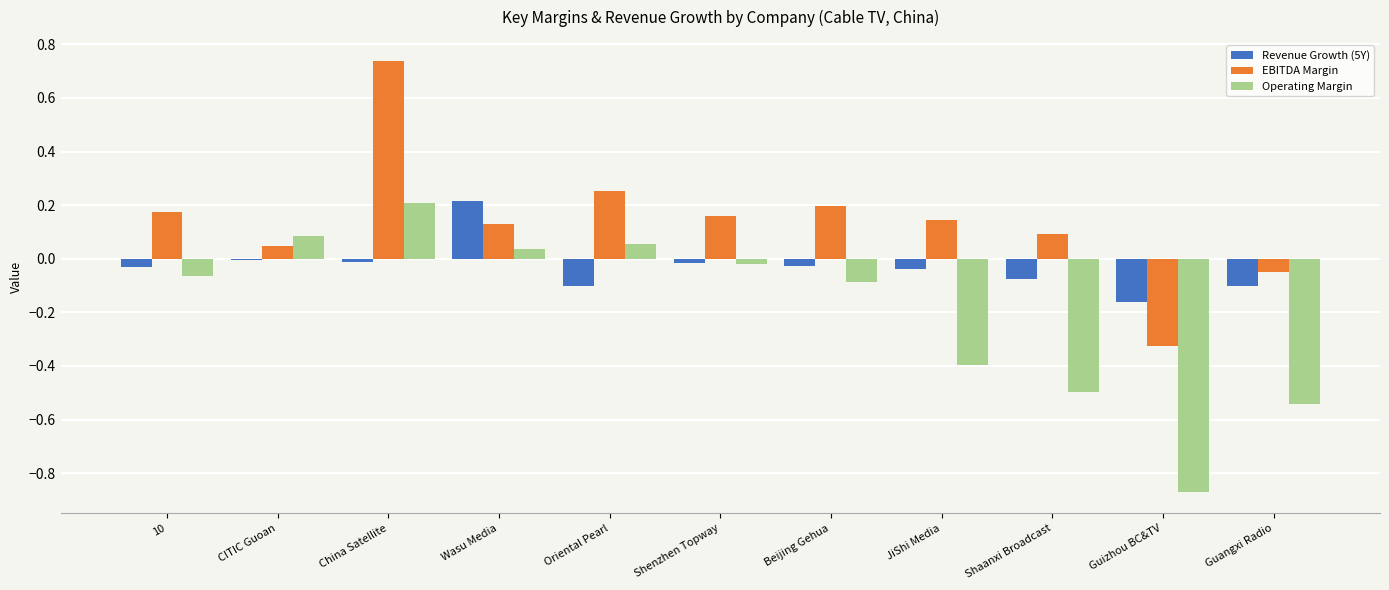

What is the sum of all EBITDA Margin values?

1.6